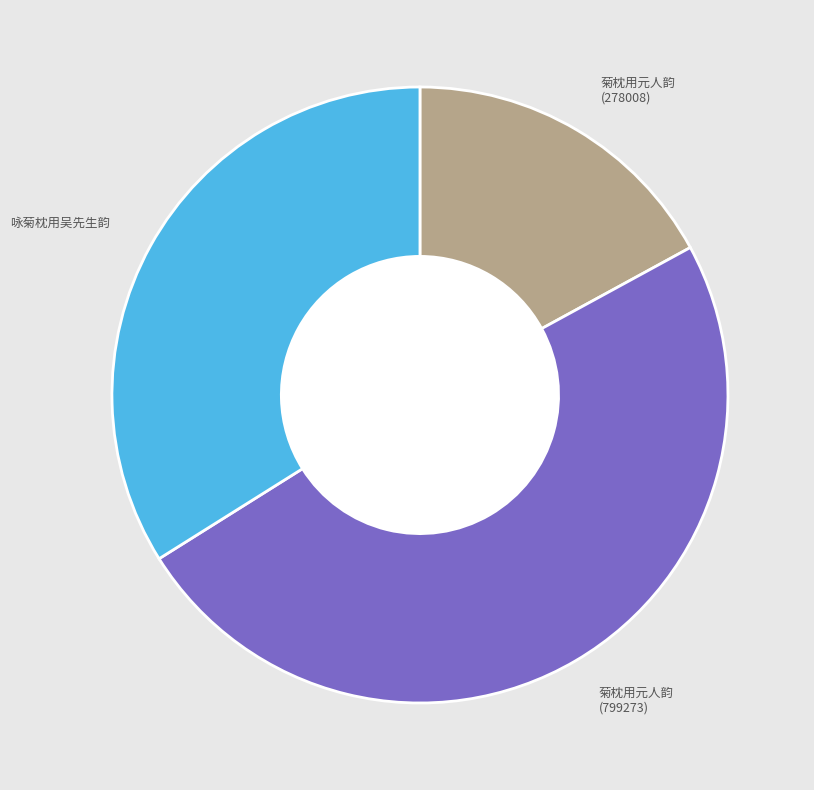

Does any single category account for the majority?

No